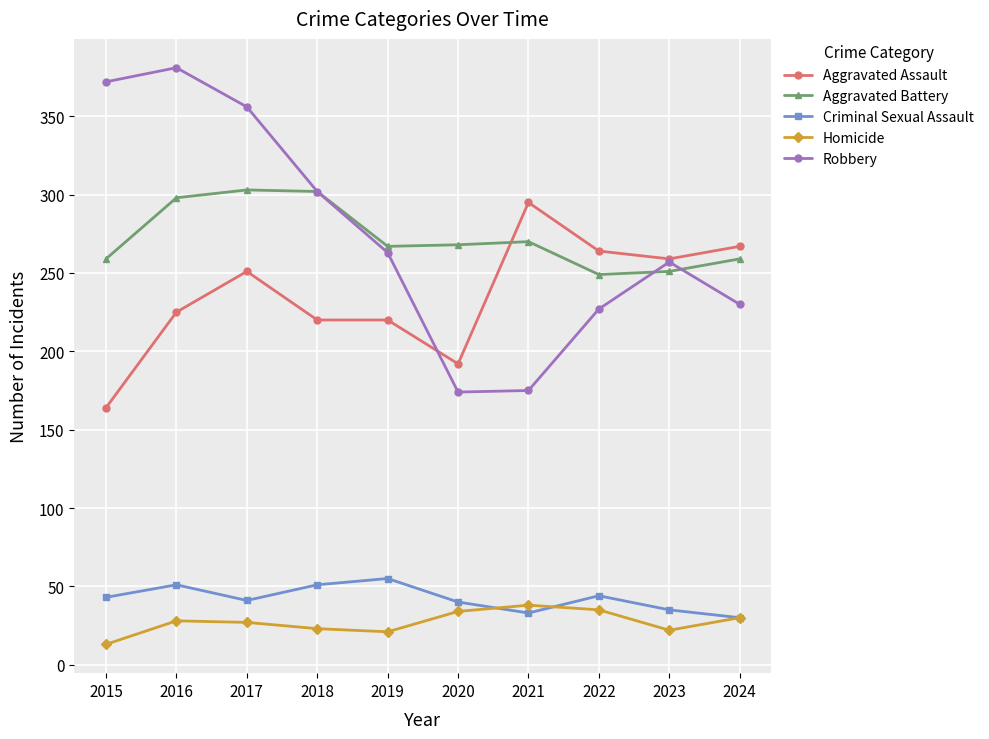

Which series has the largest range (max minus min)?

Robbery